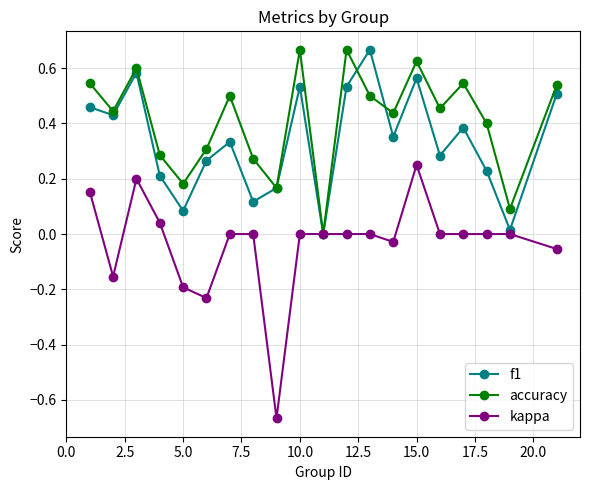

Which series has the largest total across all categories?

accuracy